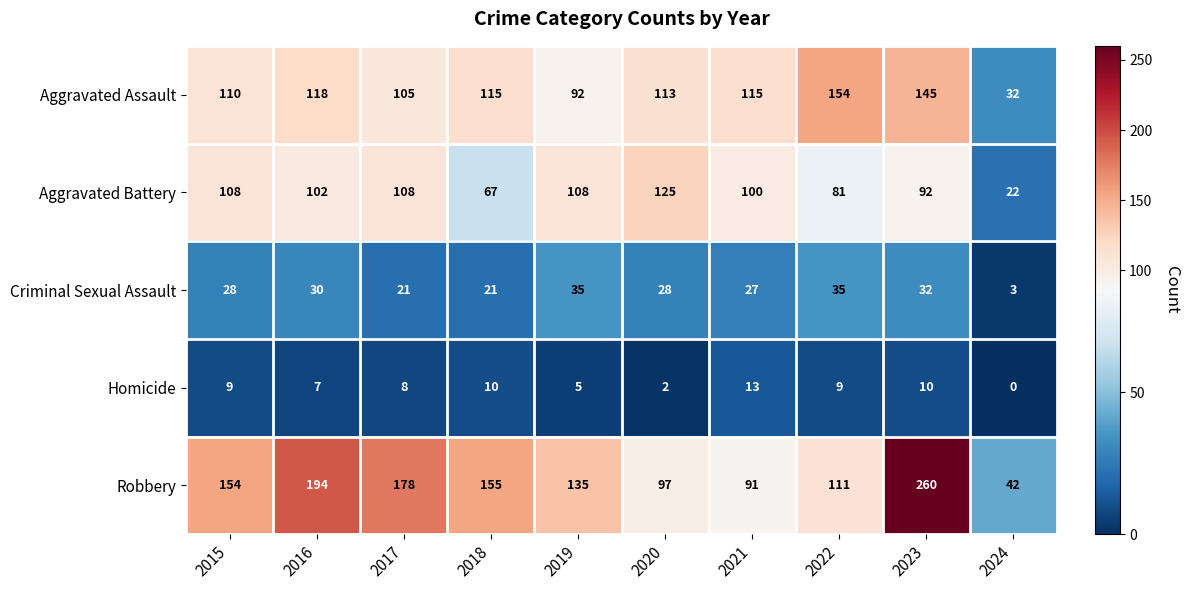

At how many categories does at least one series exceed 134?

7